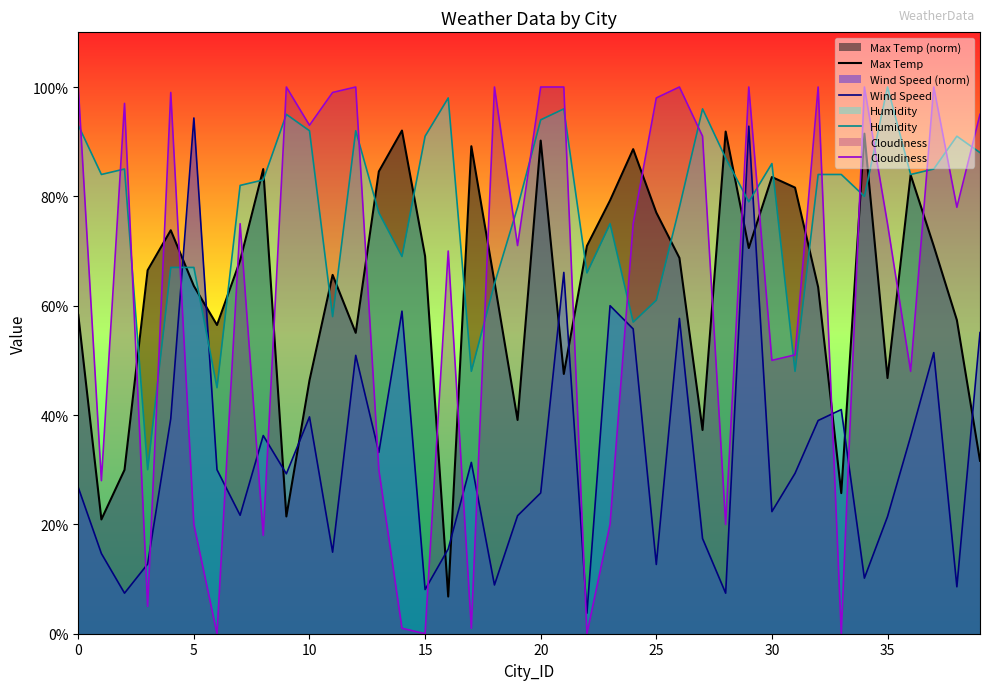

What is the difference between the second highest and minimum values in the Cloudiness series?

100.0